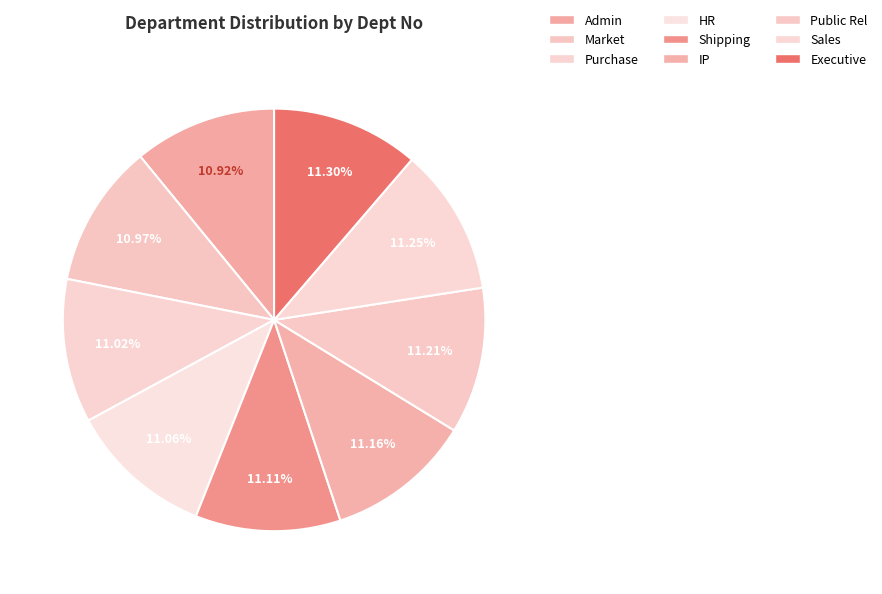

What portion of the pie excludes Shipping?

88.9%